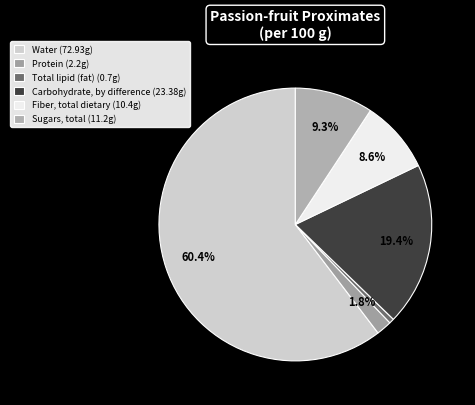

Is the sum of Fiber, total dietary and Carbohydrate, by difference greater than half?

No